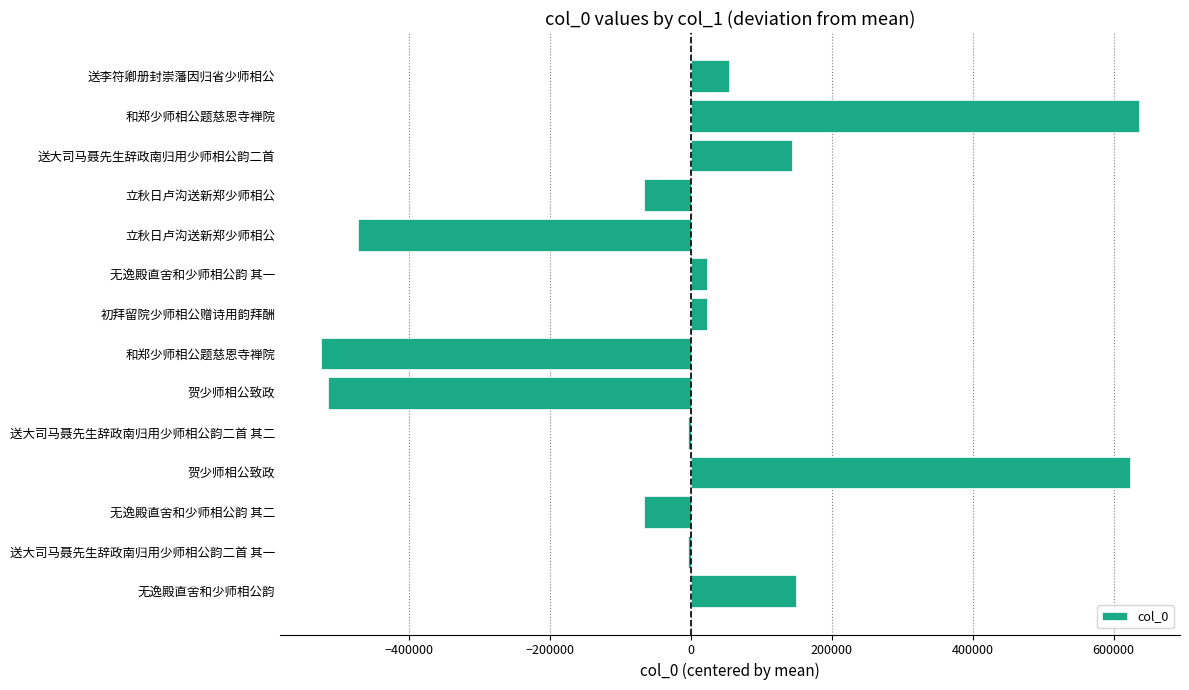

How many bars are there in total?

14